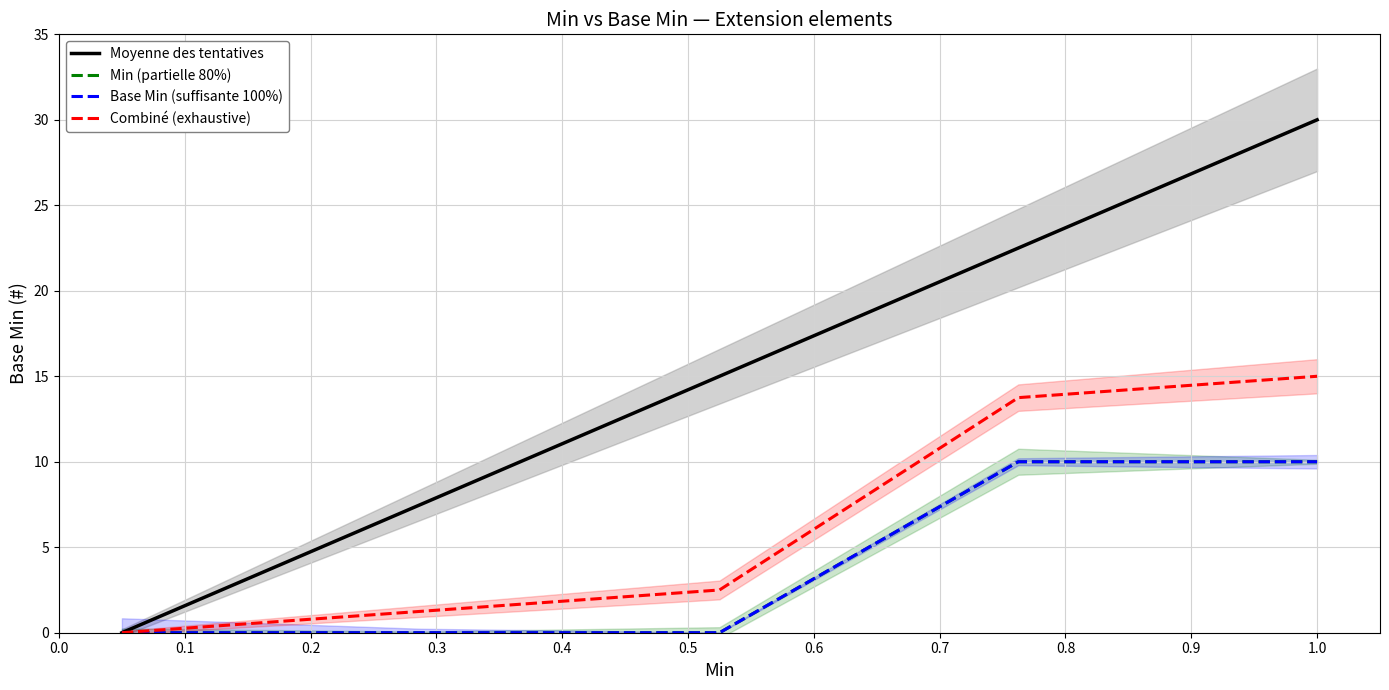

Is the value of Combiné (exhaustive) at 0.2 greater than the value of Moyenne des tentatives at 0.3?

No